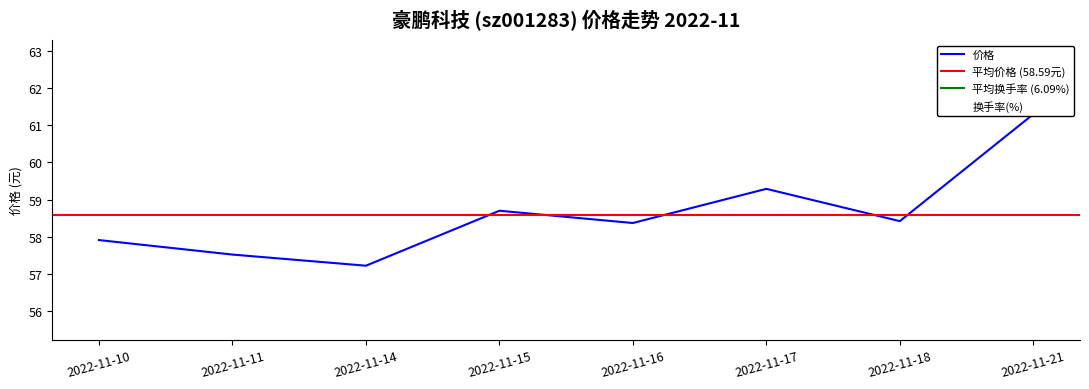

What is the greatest value displayed?

61.3